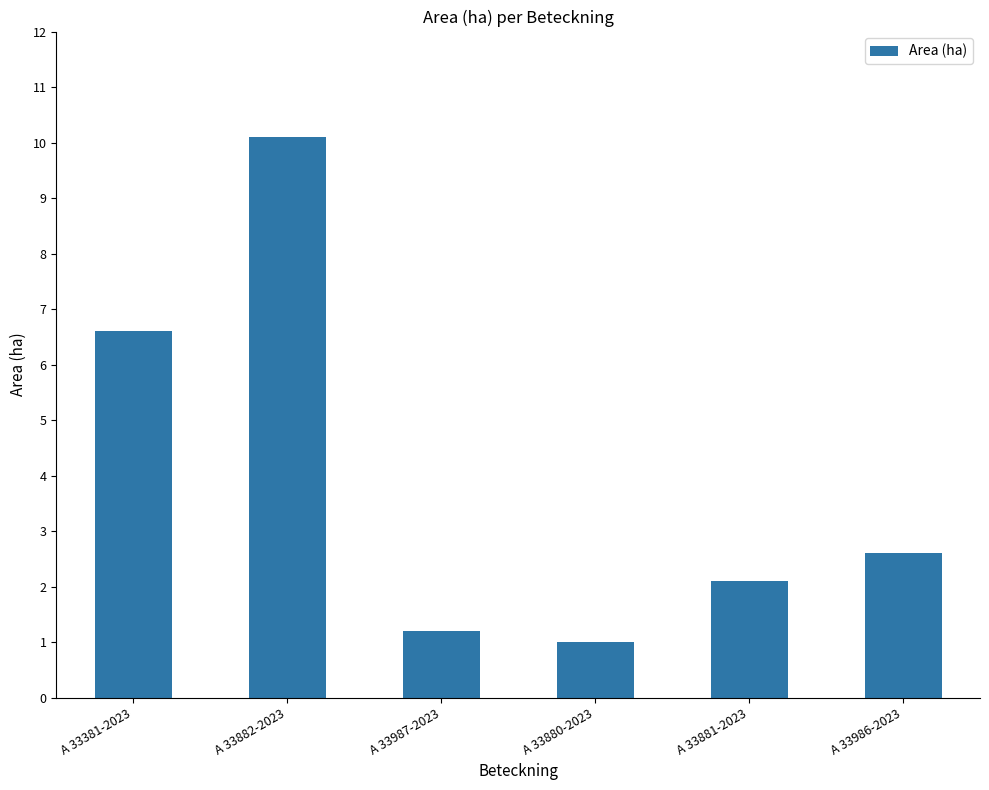

Rank the categories by value from lowest to highest.

A 33880-2023, A 33987-2023, A 33881-2023, A 33986-2023, A 33381-2023, A 33882-2023